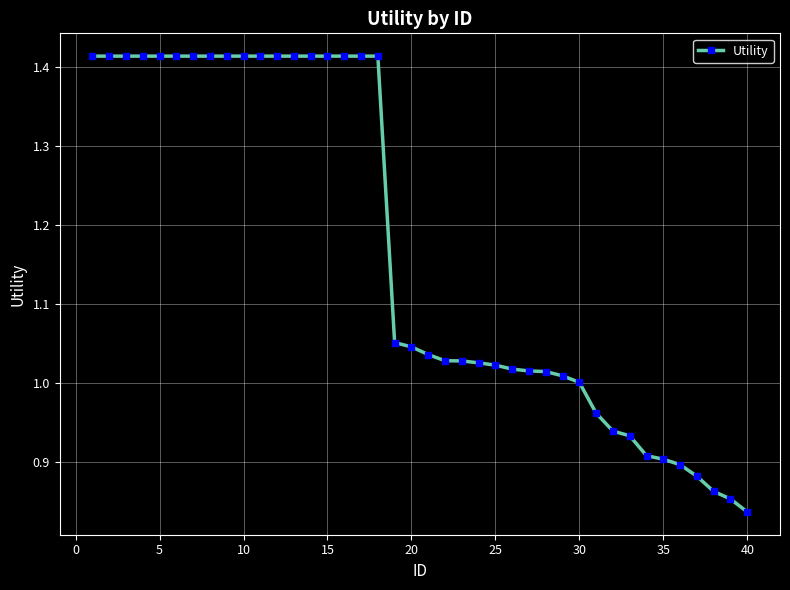

What is the difference between the second highest and second lowest values?

0.6